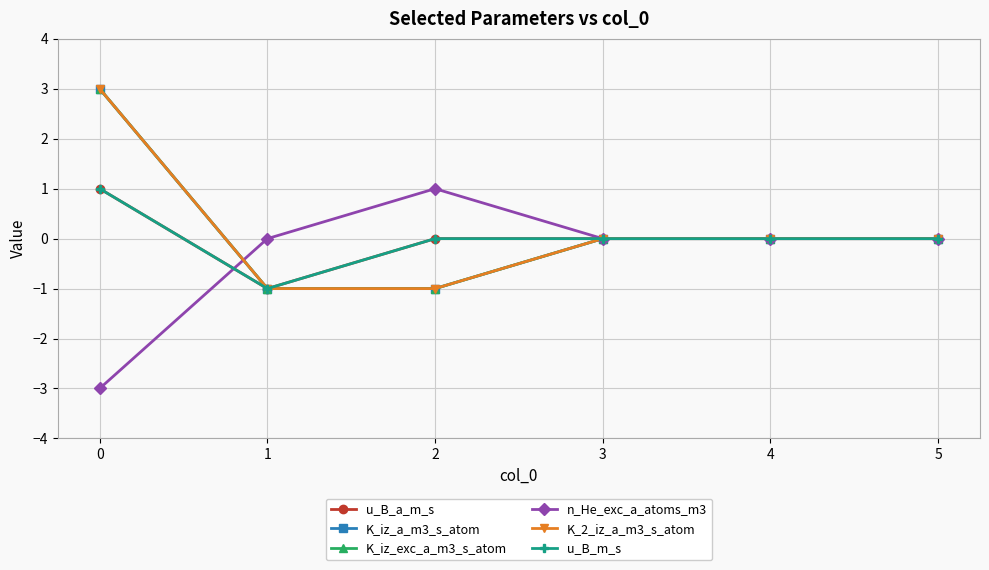

Between 2 and 3, which series saw the biggest shift?

K_iz_a_m3_s_atom